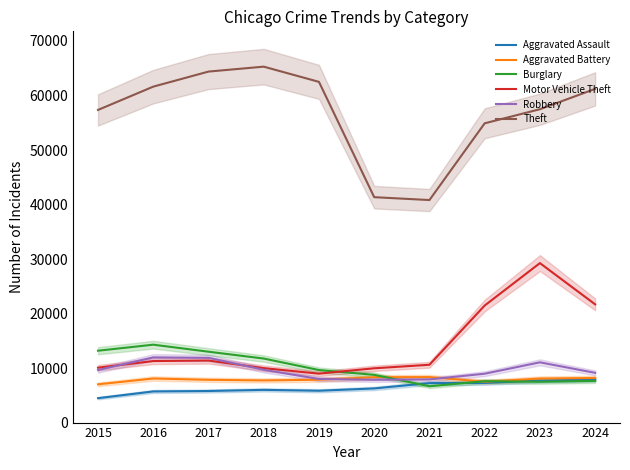

Does the chart have visible grid lines?

No